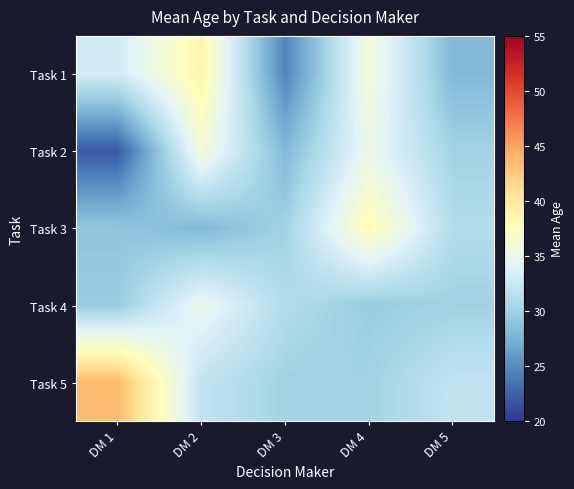

How many series are shown in this chart?

5